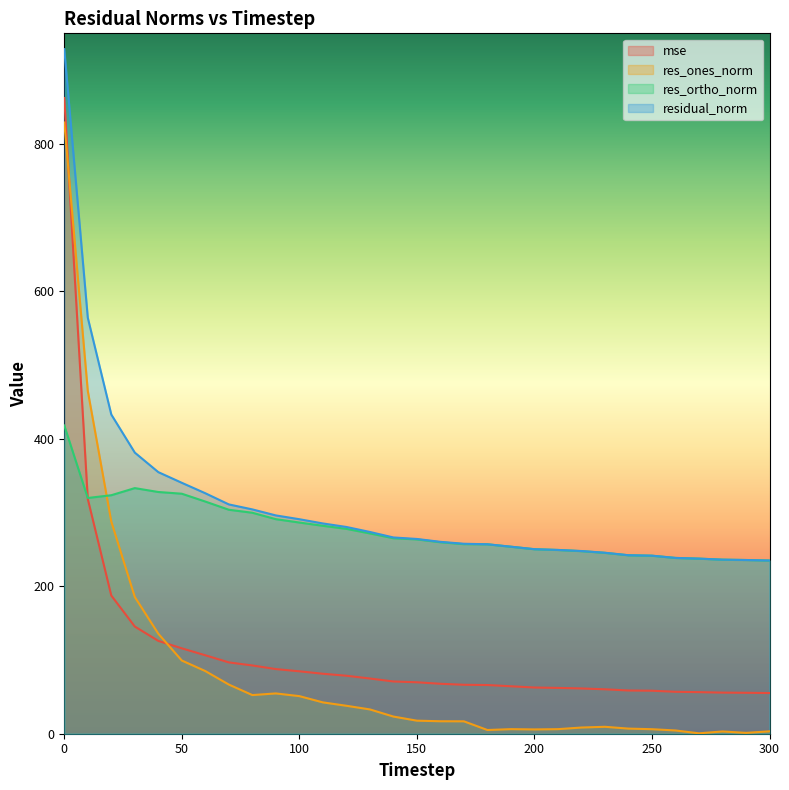

True or false: res_ortho_norm has a value of 247.7 at 220.

True